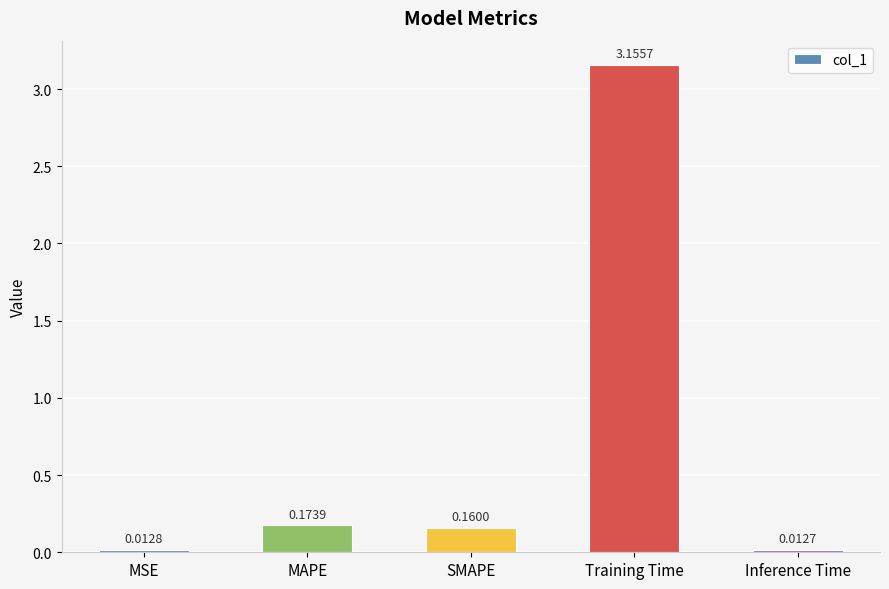

Rank the categories by value from highest to lowest.

Training Time, MAPE, SMAPE, MSE, Inference Time